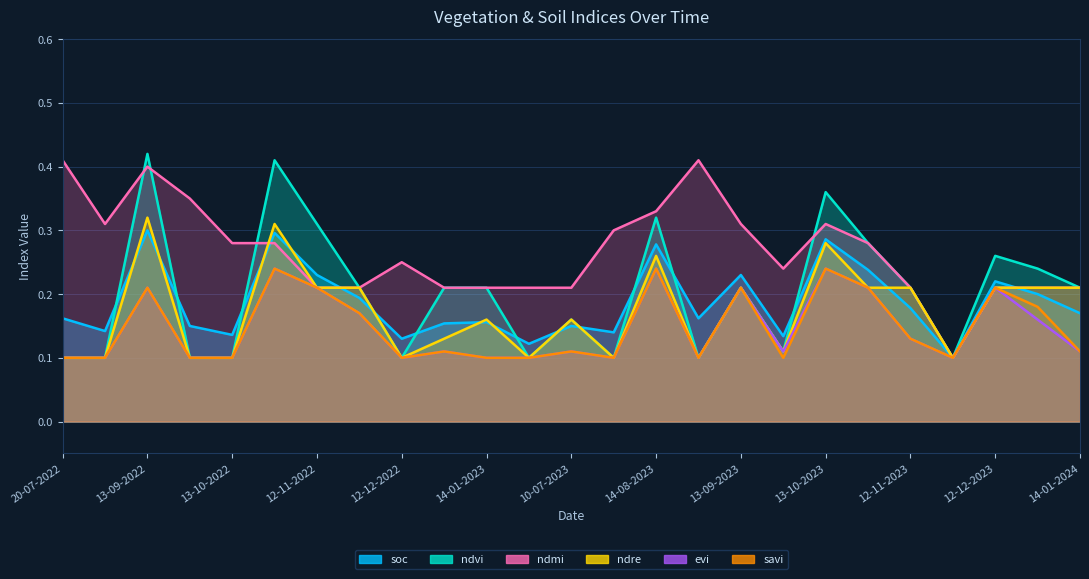

What is the difference between the second highest and minimum values in the ndre series?

0.2